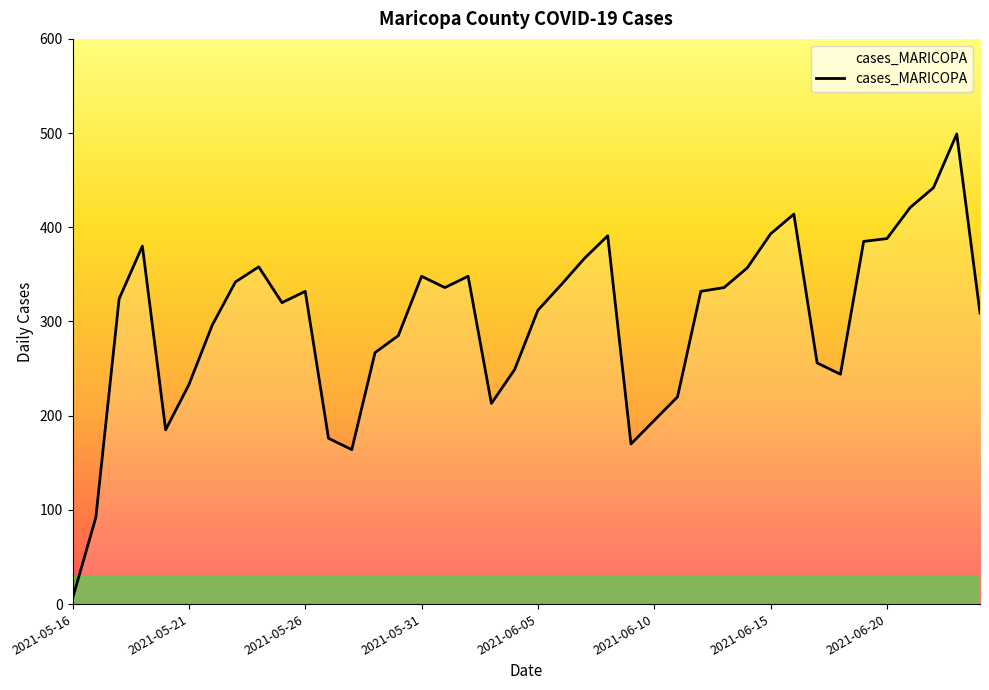

What is the greatest value displayed?

499